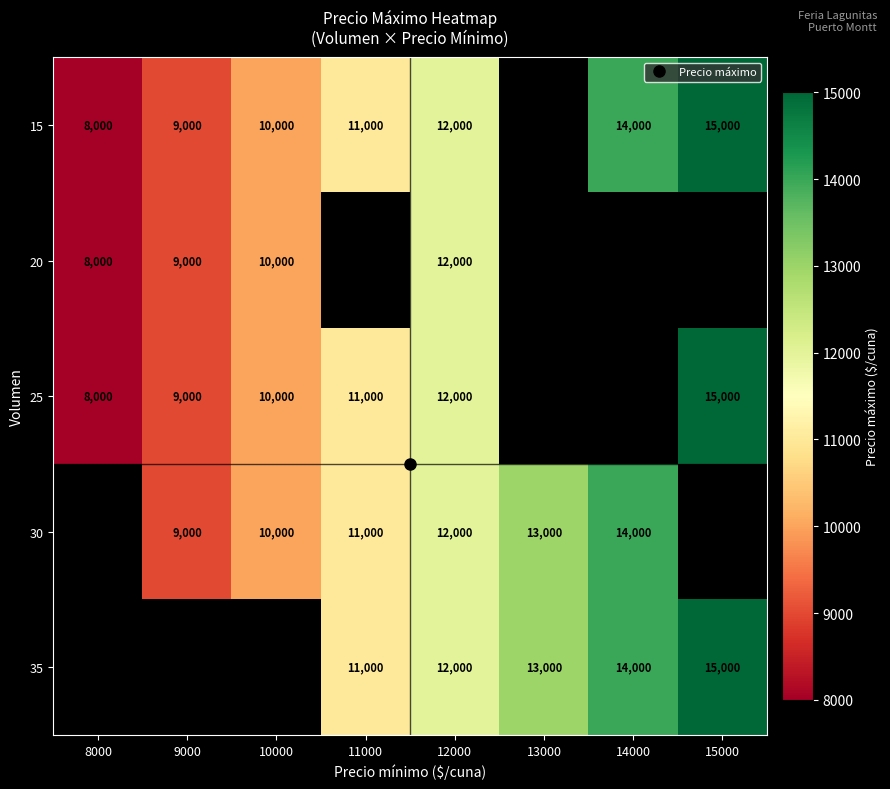

At which label is 15 closest to 11500?

11000